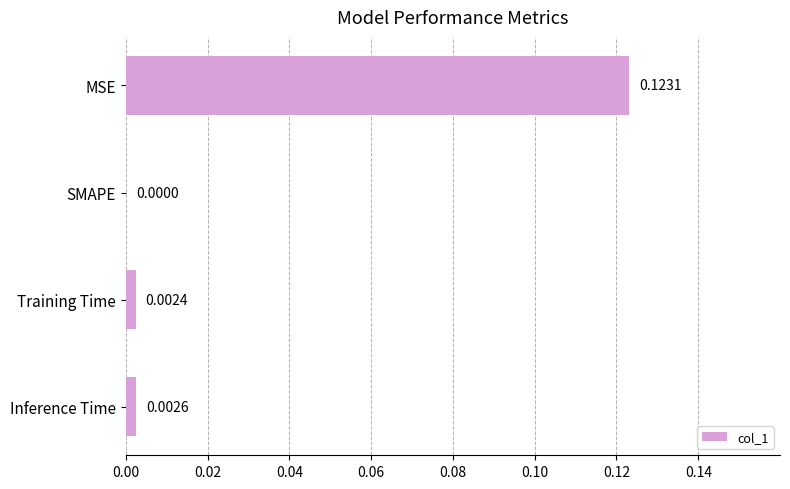

Between SMAPE and MSE, which is larger?

MSE